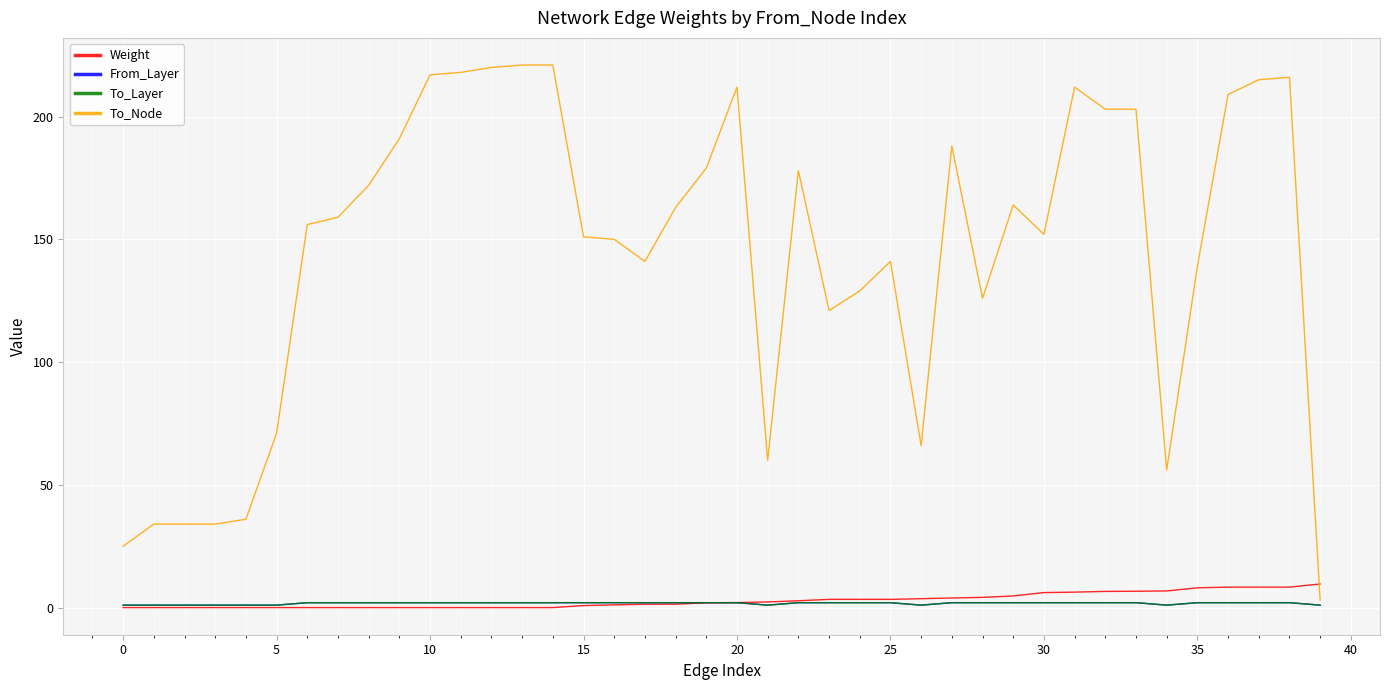

Reading left to right, transcribe all the data shown in this chart.

Weight: 0.0	0.0	0.0	0.0	0.0	0.0	0.0	0.0	0.0	0.0	0.0	0.0	0.0	0.0	0.0	0.8	1.1	1.4	1.4	1.9	2.0	2.3	2.8	3.3	3.3	3.3	3.6	3.9	4.2	4.7	6.1	6.3	6.6	6.6	6.8	8.1	8.3	8.3	8.3	9.6
From_Layer: 1.0	1.0	1.0	1.0	1.0	1.0	2.0	2.0	2.0	2.0	2.0	2.0	2.0	2.0	2.0	2.0	2.0	2.0	2.0	2.0	2.0	1.0	2.0	2.0	2.0	2.0	1.0	2.0	2.0	2.0	2.0	2.0	2.0	2.0	1.0	2.0	2.0	2.0	2.0	1.0
To_Layer: 1.0	1.0	1.0	1.0	1.0	1.0	2.0	2.0	2.0	2.0	2.0	2.0	2.0	2.0	2.0	2.0	2.0	2.0	2.0	2.0	2.0	1.0	2.0	2.0	2.0	2.0	1.0	2.0	2.0	2.0	2.0	2.0	2.0	2.0	1.0	2.0	2.0	2.0	2.0	1.0
To_Node: 25.0	34.0	34.0	34.0	36.0	71.0	156.0	159.0	172.0	191.0	217.0	218.0	220.0	221.0	221.0	151.0	150.0	141.0	163.0	179.0	212.0	60.0	178.0	121.0	129.0	141.0	66.0	188.0	126.0	164.0	152.0	212.0	203.0	203.0	56.0	139.0	209.0	215.0	216.0	3.0